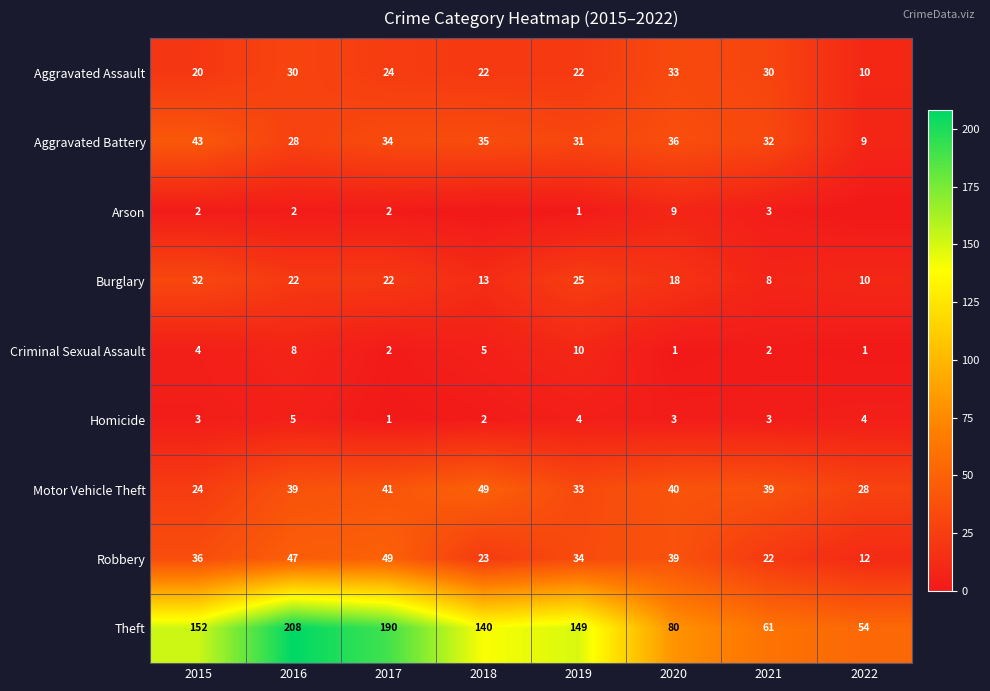

How many data points in Burglary are less than 22?

4